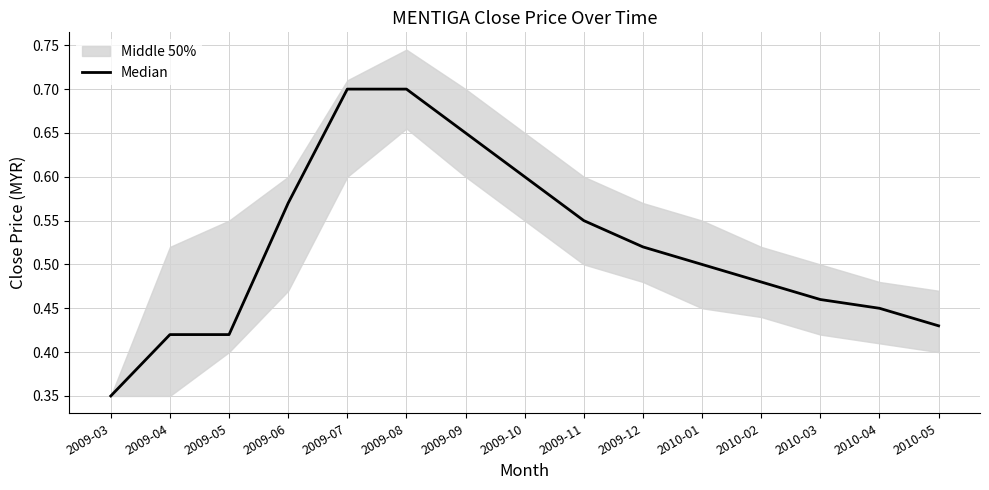

List the labels in order of value, largest first.

2009-07, 2009-08, 2009-09, 2009-10, 2009-06, 2009-11, 2009-12, 2010-01, 2010-02, 2010-03, 2010-04, 2010-05, 2009-04, 2009-05, 2009-03